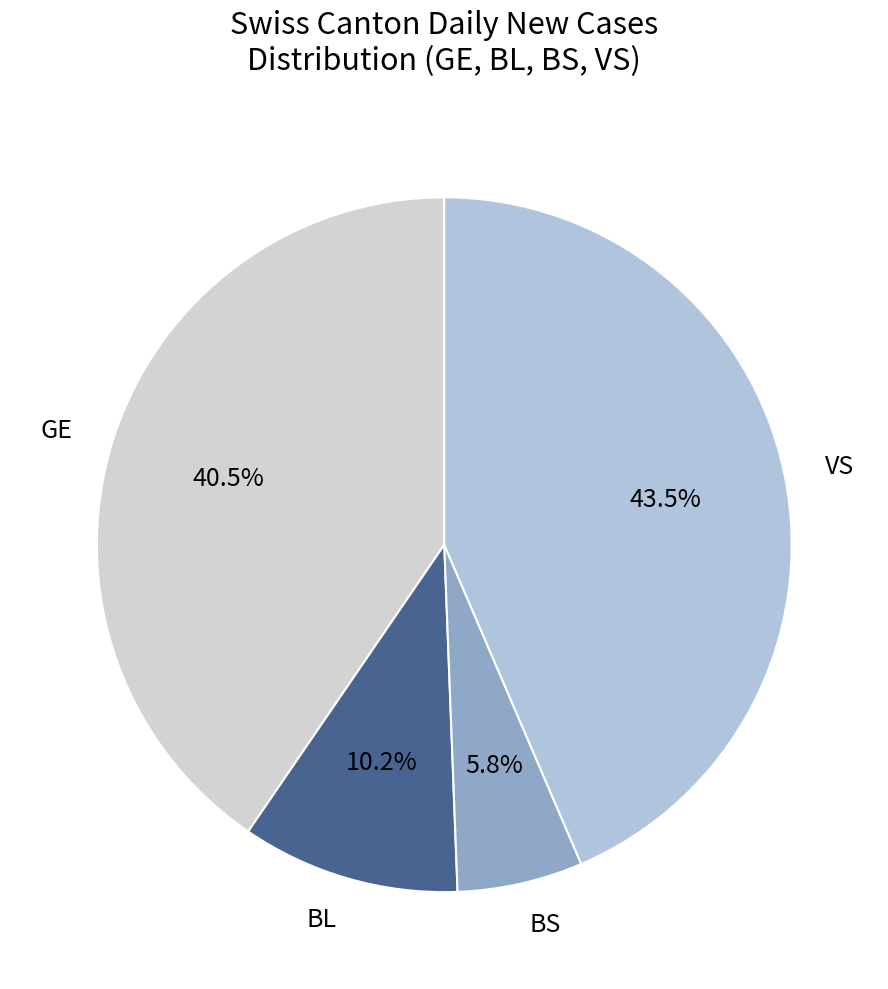

Rank the categories by value from highest to lowest.

VS, GE, BL, BS